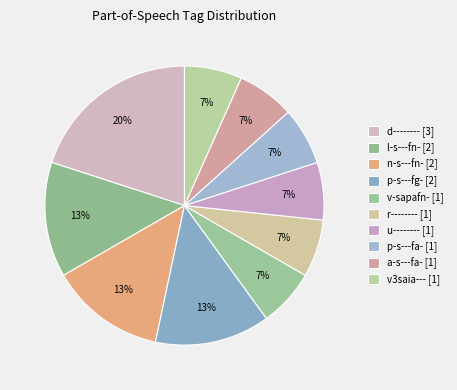

How many slices are in this pie chart?

10